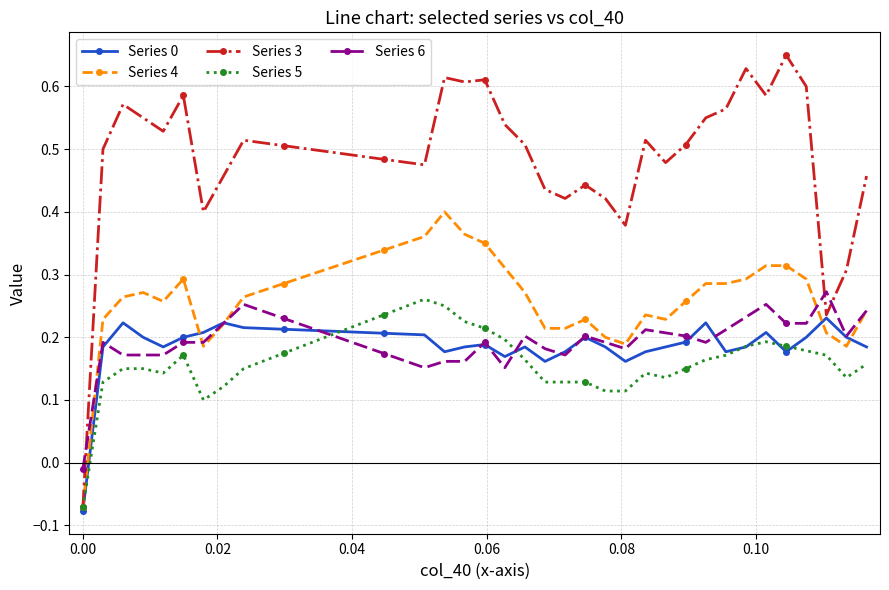

How many times do Series 5 and Series 6 cross each other?

2